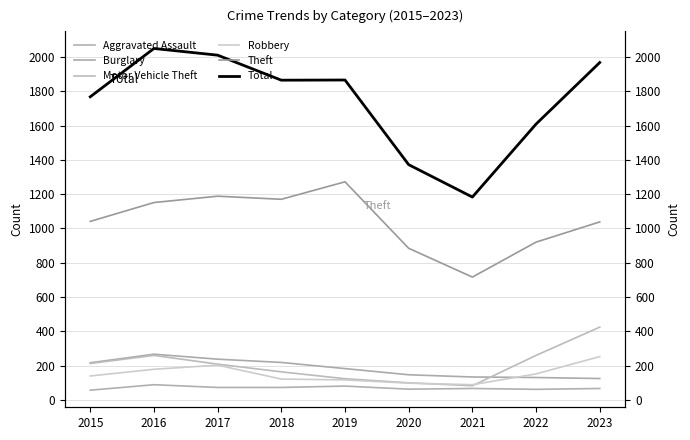

What is the value of the Total point at the 1st from the left?

1768